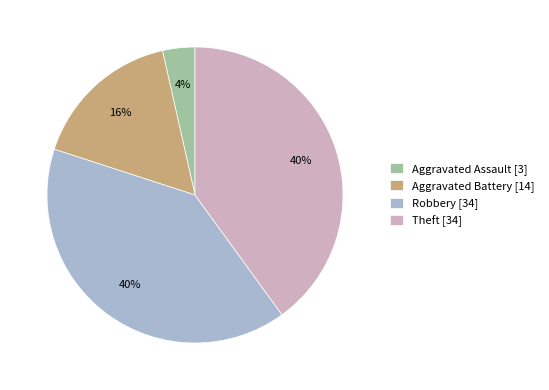

To the nearest percent, what portion does Robbery [34] represent?

40%